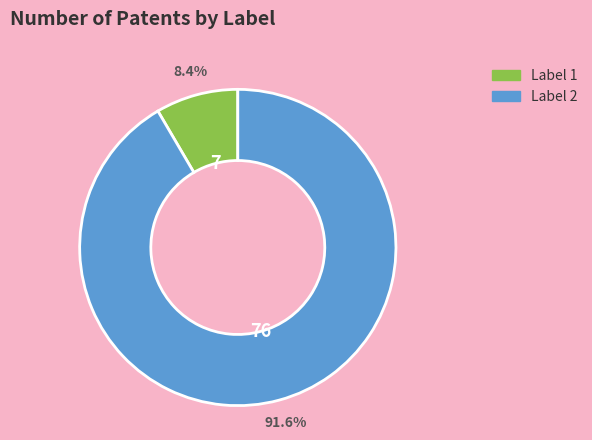

Is there any slice that represents more than half of the pie?

Yes